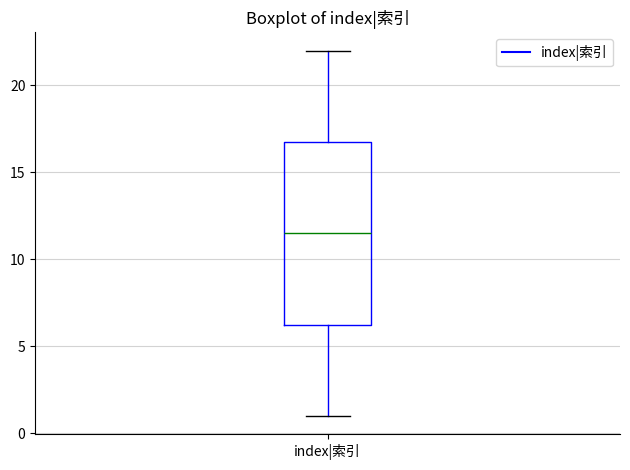

Where is the upper edge of the box for index|索引 on the y-axis? The values are not printed on the chart, so give them approximately, as read against the axis.

17.0